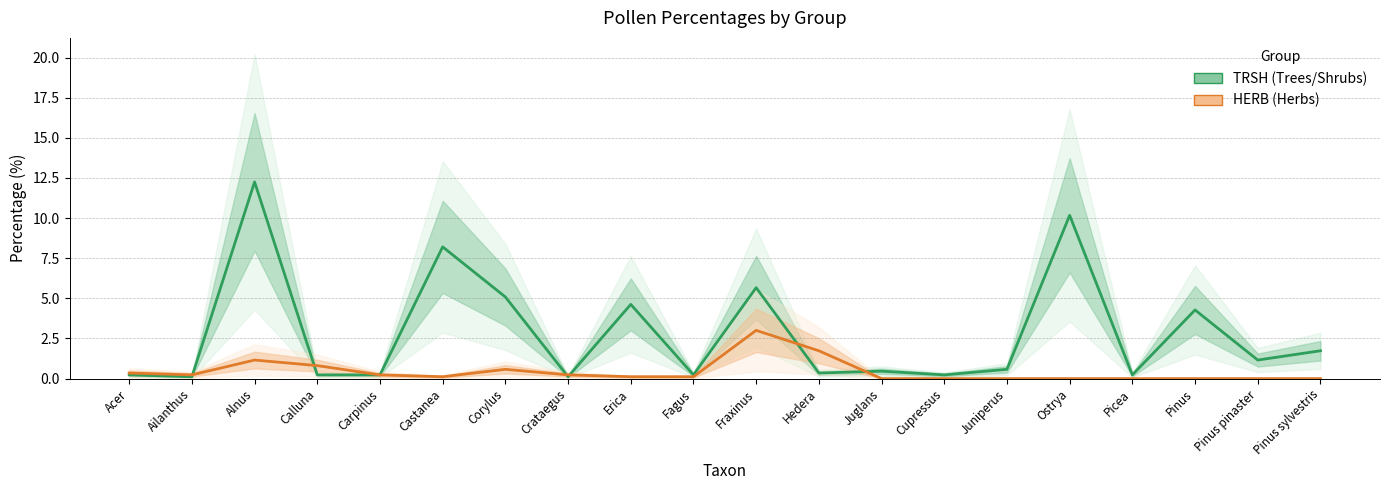

What is the difference between the maximum and second lowest values in the HERB (Herbs) series?

3.0